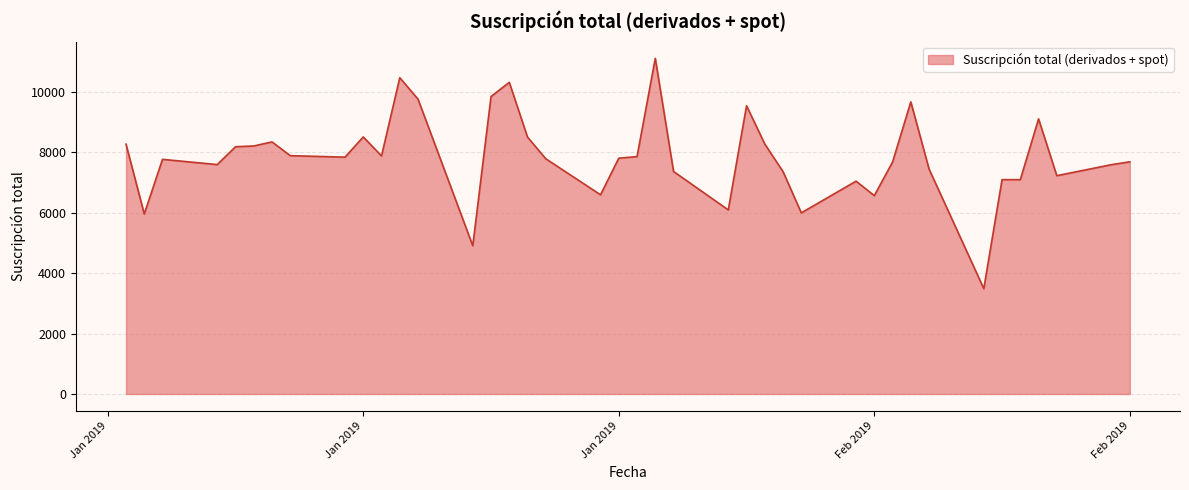

What is the greatest value displayed?

11099